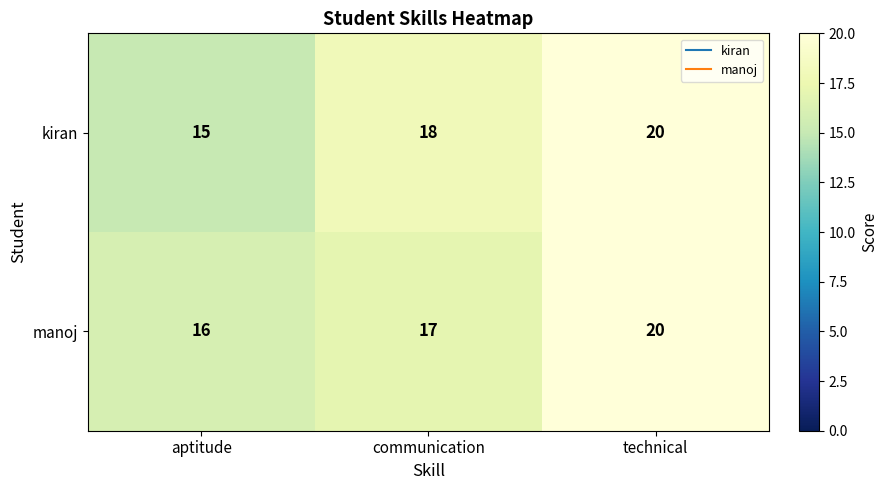

The value of kiran at communication is 18. True or false?

True